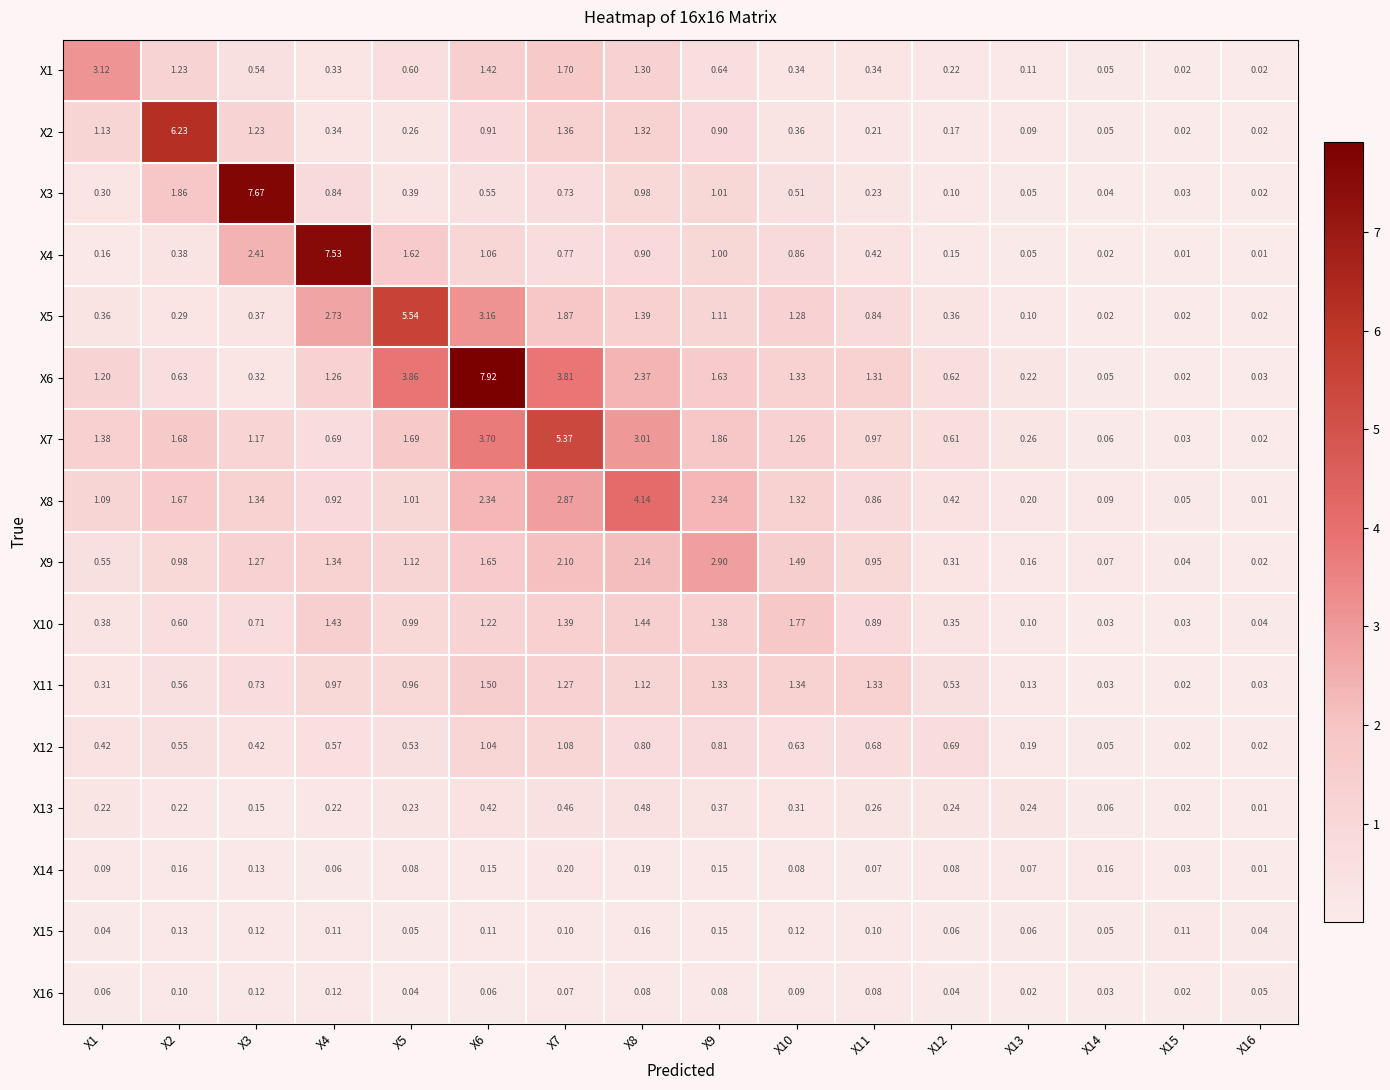

What is the total value across all series at X5?

19.0